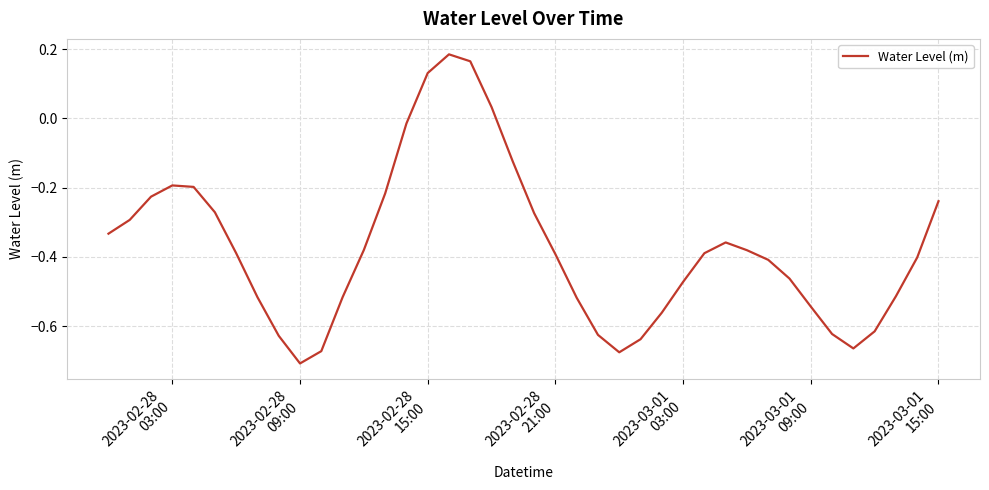

What is the difference between the maximum and minimum values?

0.9